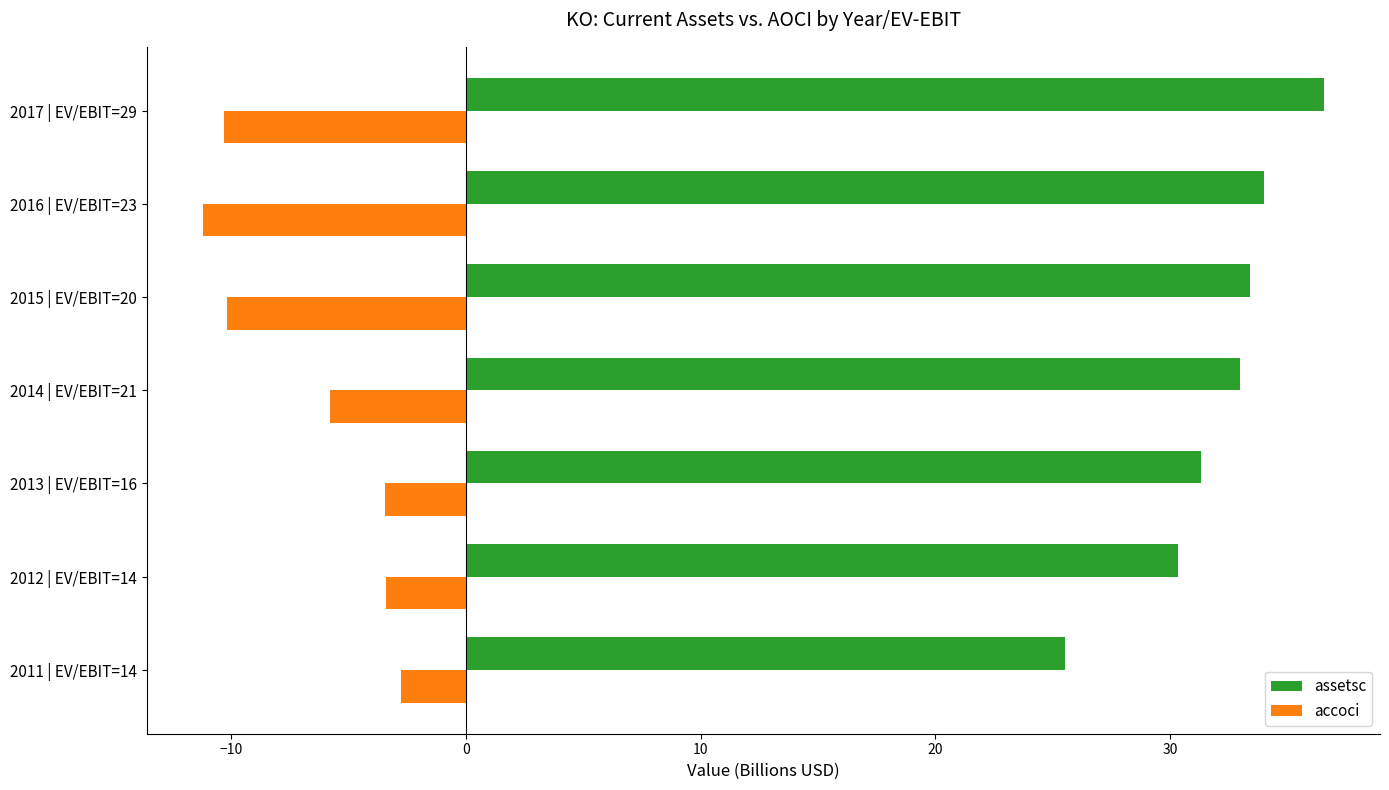

What is the lowest value of the accoci series?

-11.2